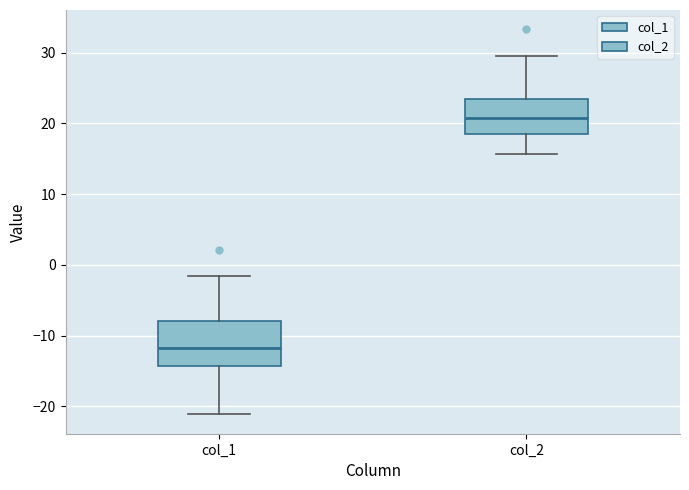

Which box's median line is the lowest?

col_1